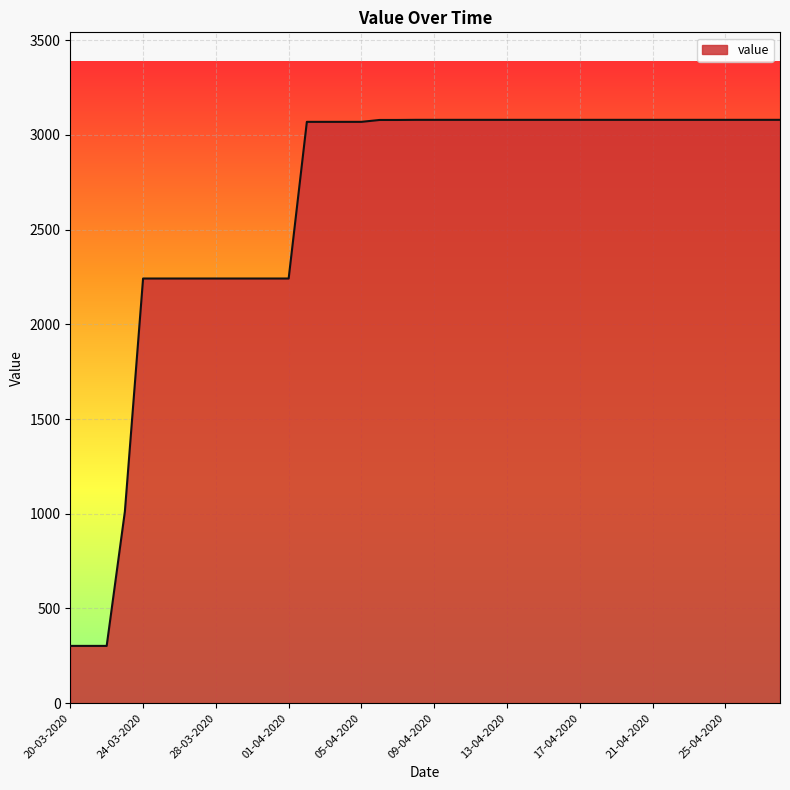

What is the difference between the maximum and minimum values?

2777.6